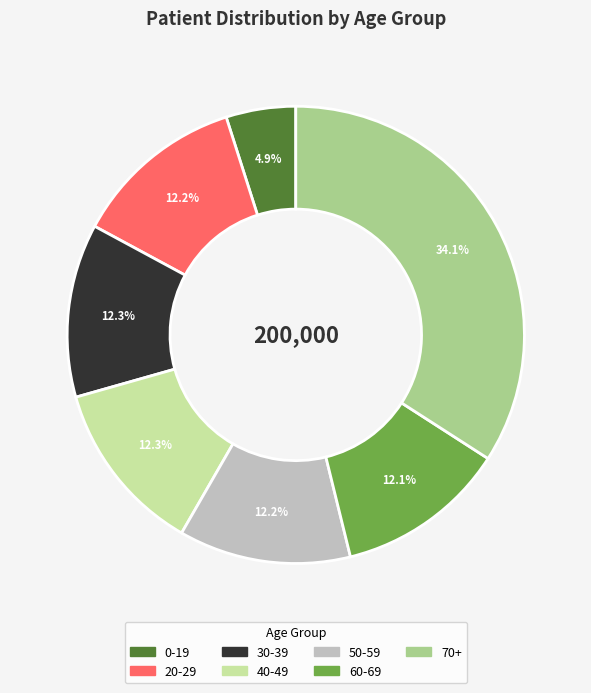

To the nearest percent, what is the average slice percentage?

14%